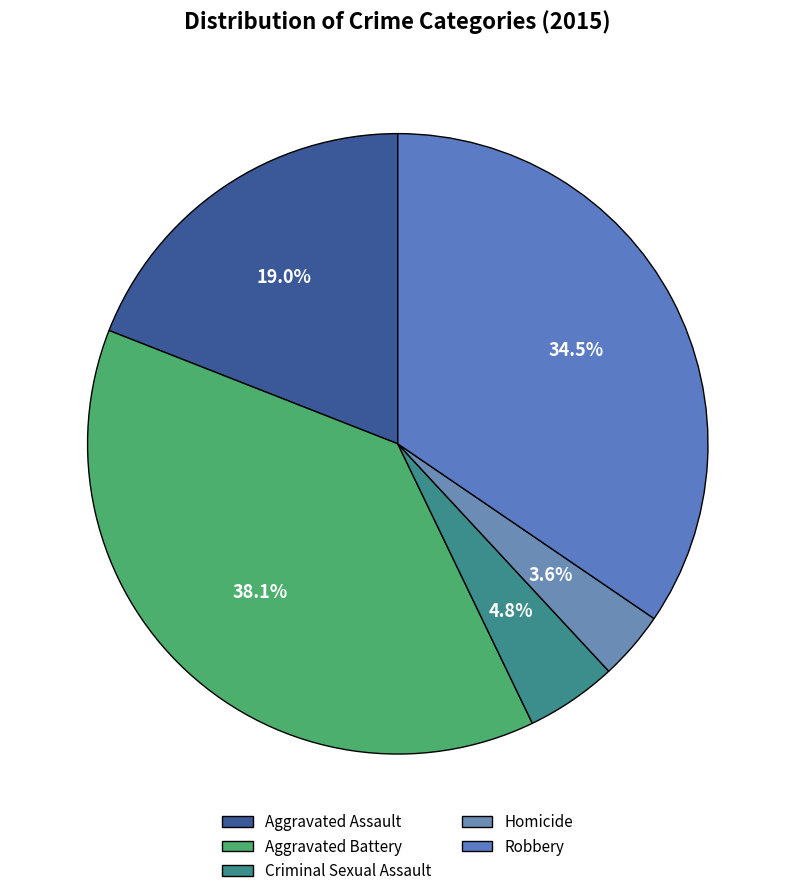

Is Criminal Sexual Assault the majority of the pie?

No